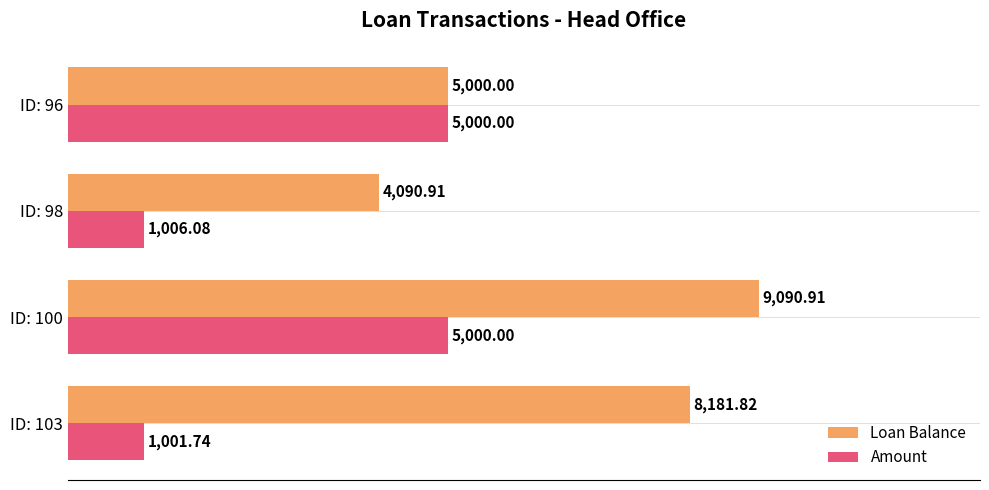

What is the difference between the highest and lowest values at ID: 103?

7180.1